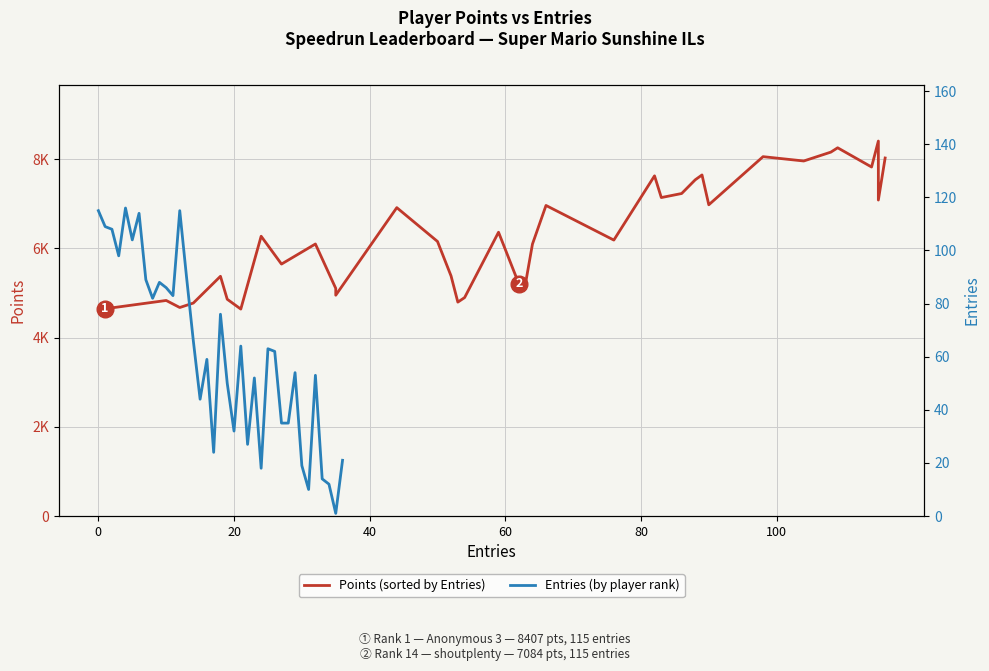

How many series are shown in this chart?

2